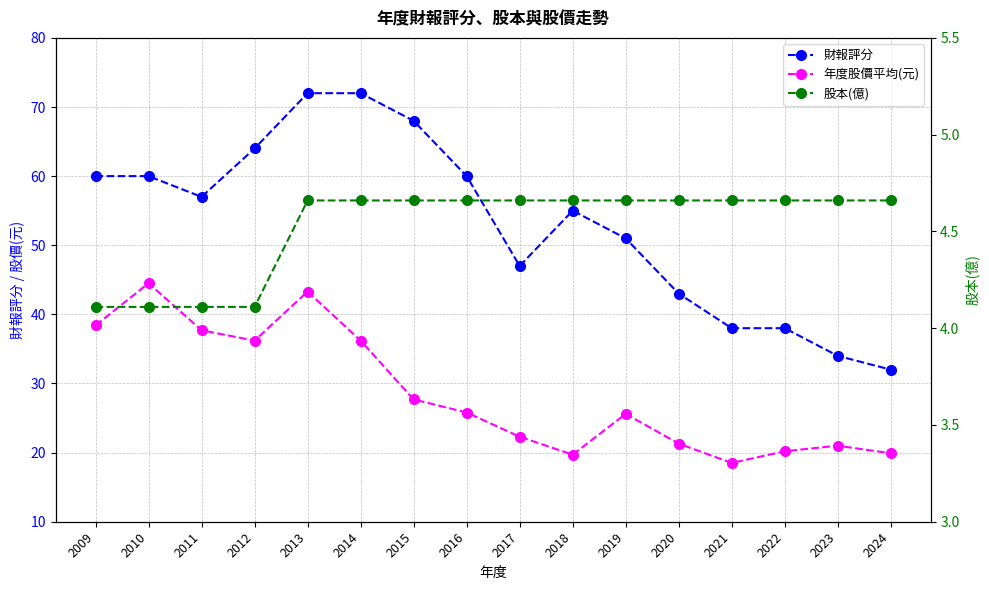

What is the difference between the highest and lowest values at 2015?

63.3